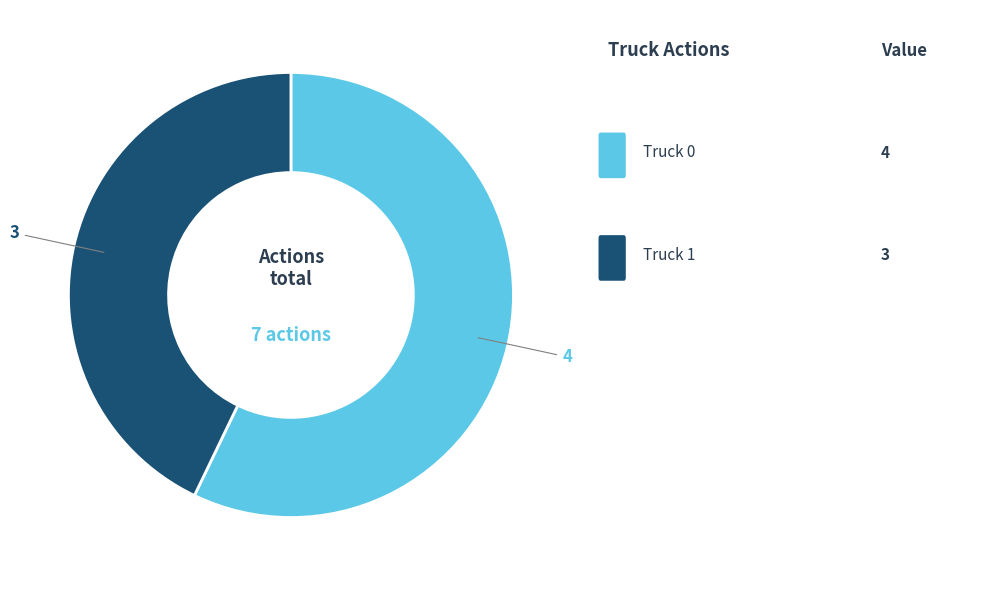

Is there any slice that represents more than half of the pie?

Yes